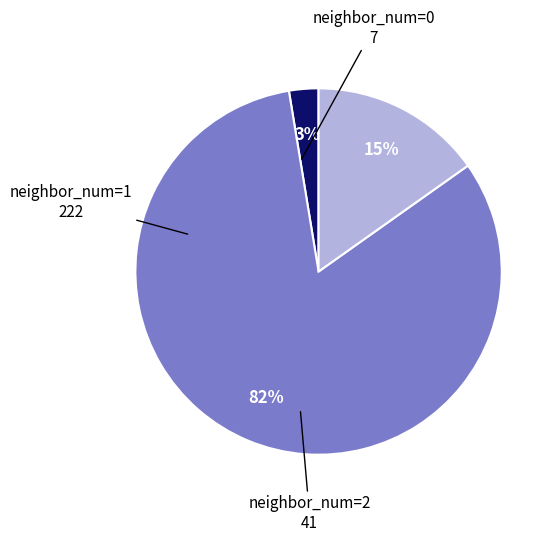

To the nearest percent, what is the average slice percentage?

33%